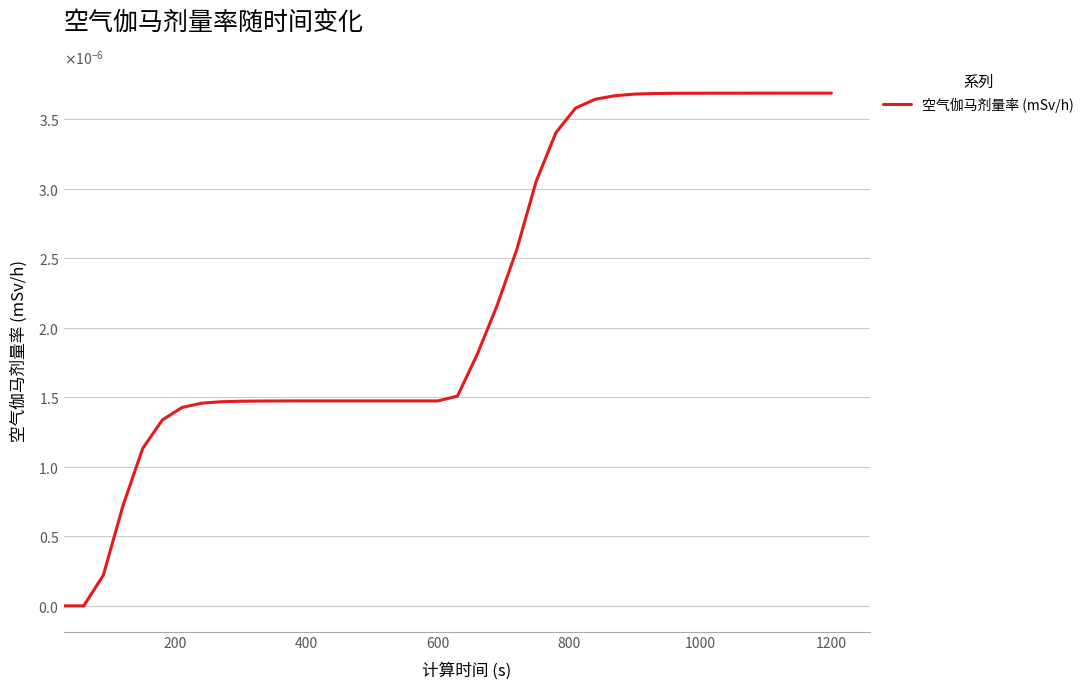

Is this an area chart (filled region under the line)?

No